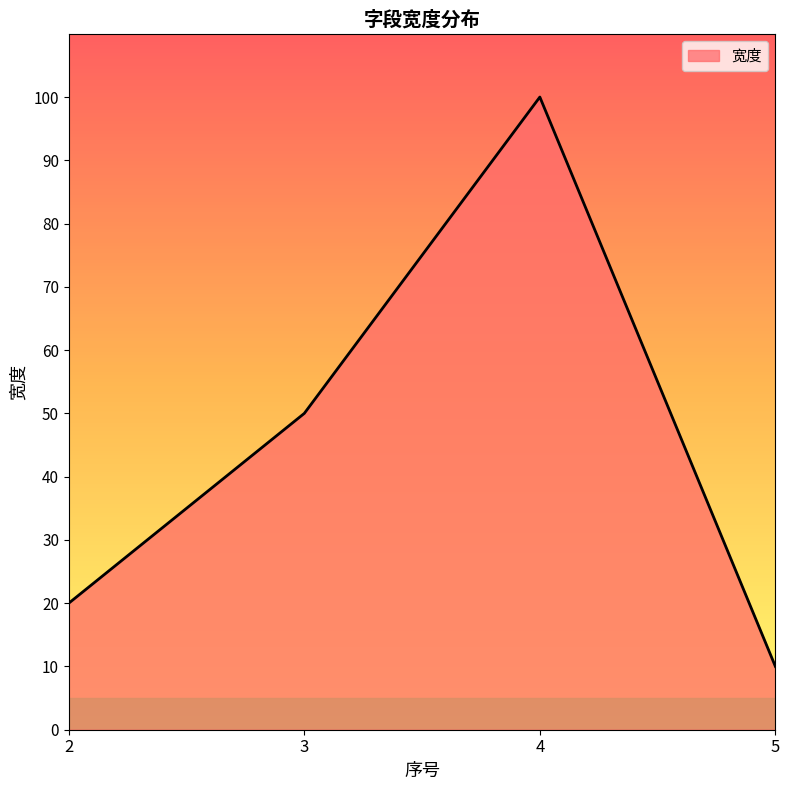

Which category has the lowest value across all series?

5